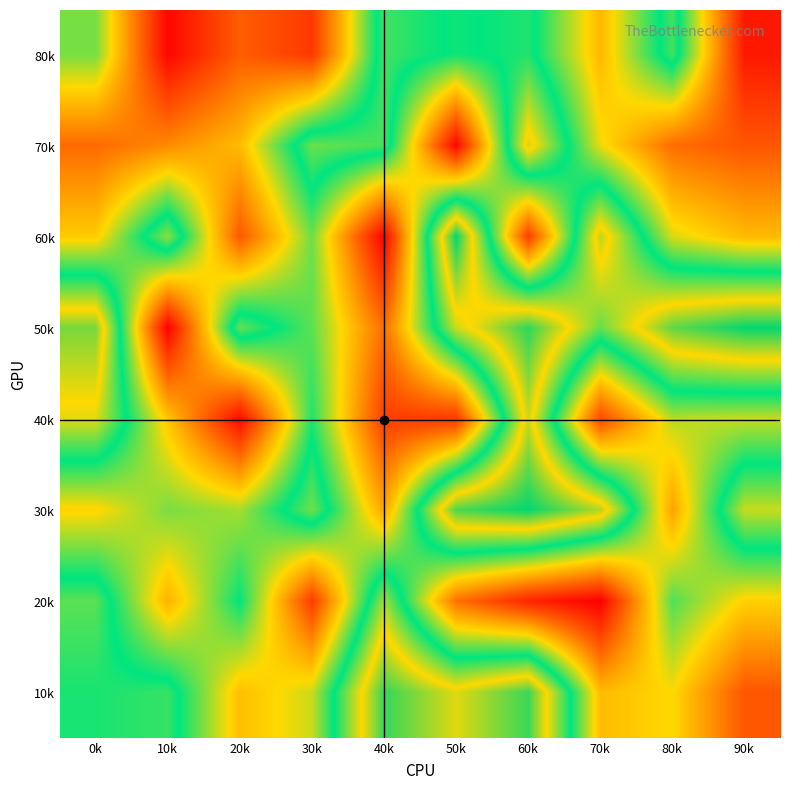

What is the smallest value displayed?

6428